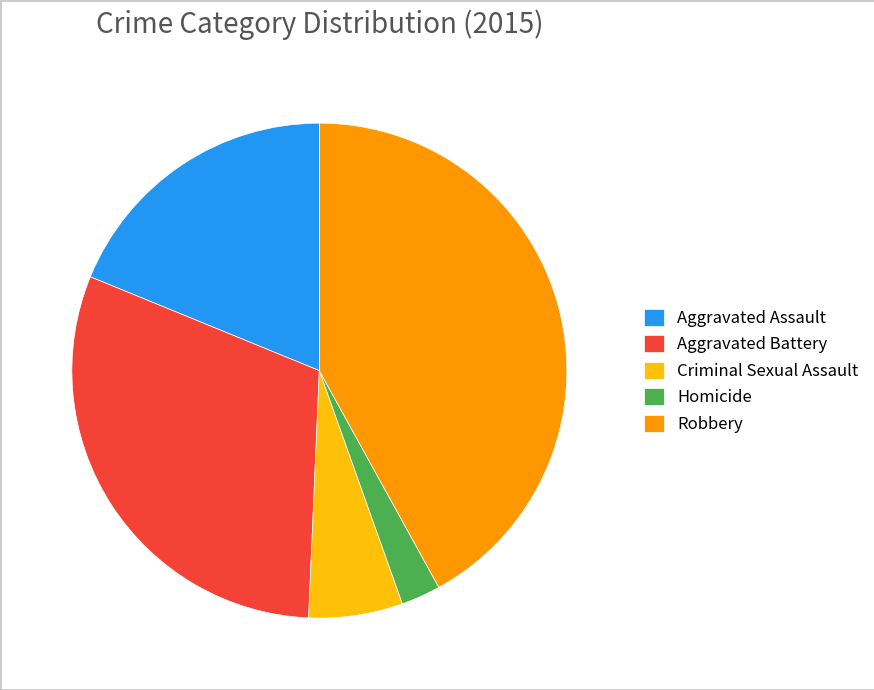

Rank the categories by value from lowest to highest.

Homicide, Criminal Sexual Assault, Aggravated Assault, Aggravated Battery, Robbery